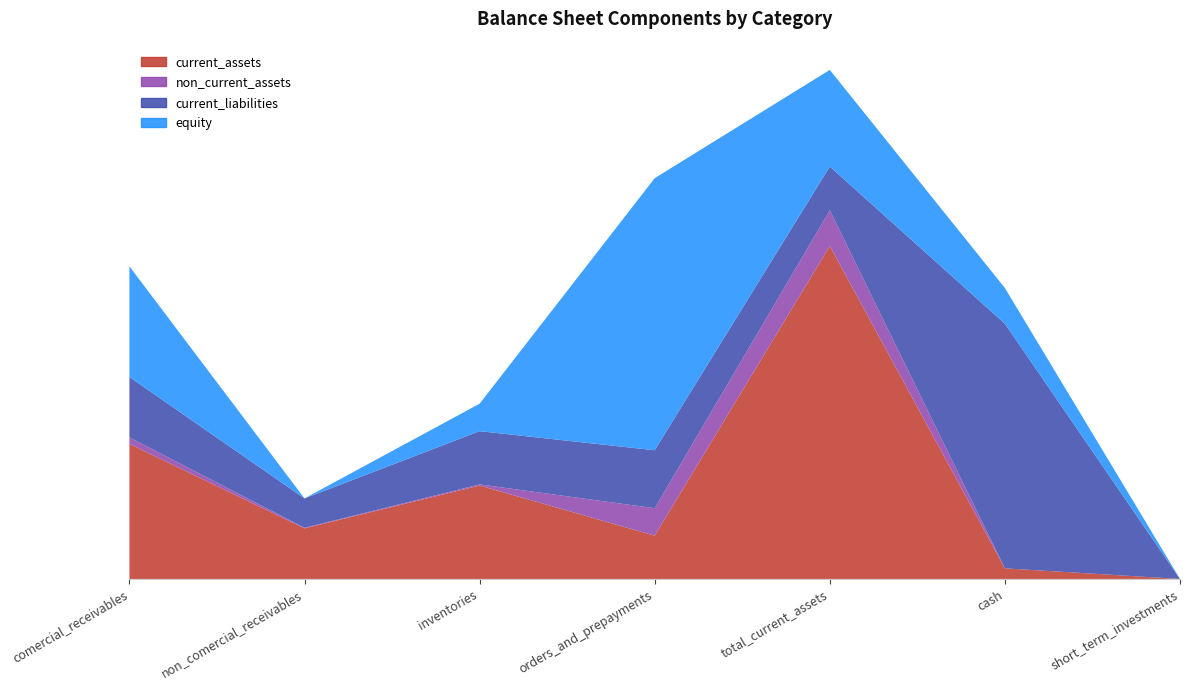

Reading left to right, extract all data points from this chart.

current_assets: 609879	228528	422026	195477	1503890	47975	5
non_current_assets: 29536	2703	5051	124036	161326	0	0
current_liabilities: 272631	132489	240375	261736	197470	1104701	0
equity: 500000	0	124086	1228787	436429	161326	0